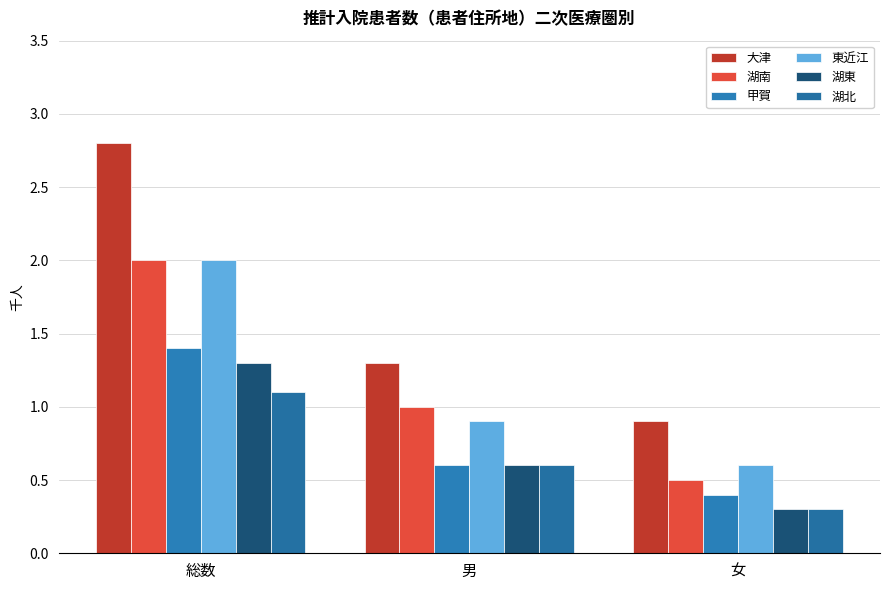

What is the total value across all series at 総数?

10.6